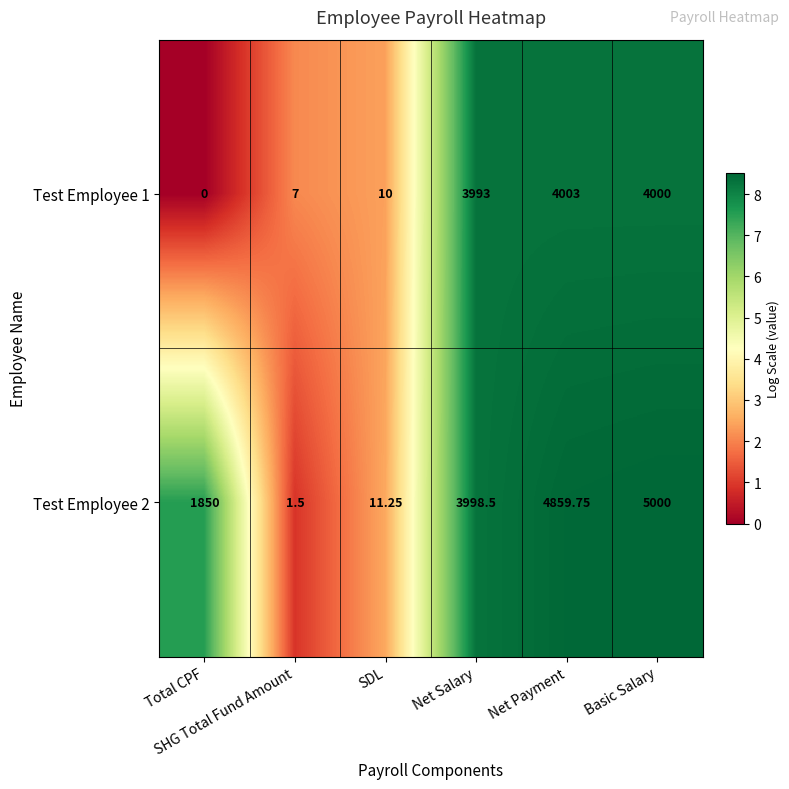

How many data points does each series have?

6